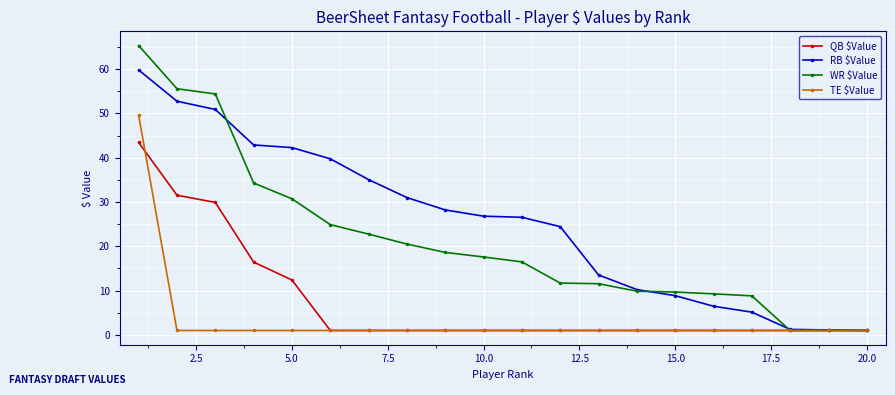

Rank the series by their average value, from highest to lowest.

RB $Value, WR $Value, QB $Value, TE $Value